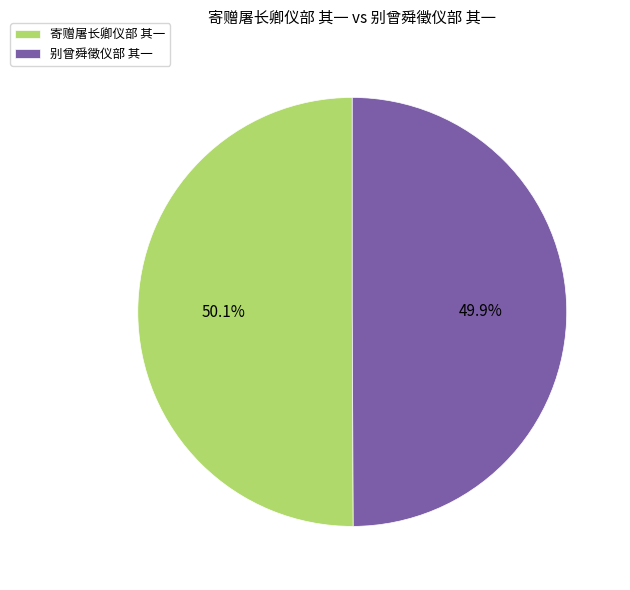

To the nearest percent, what is the combined percentage of 别曾舜徵仪部 其一 and 寄赠屠长卿仪部 其一?

100%